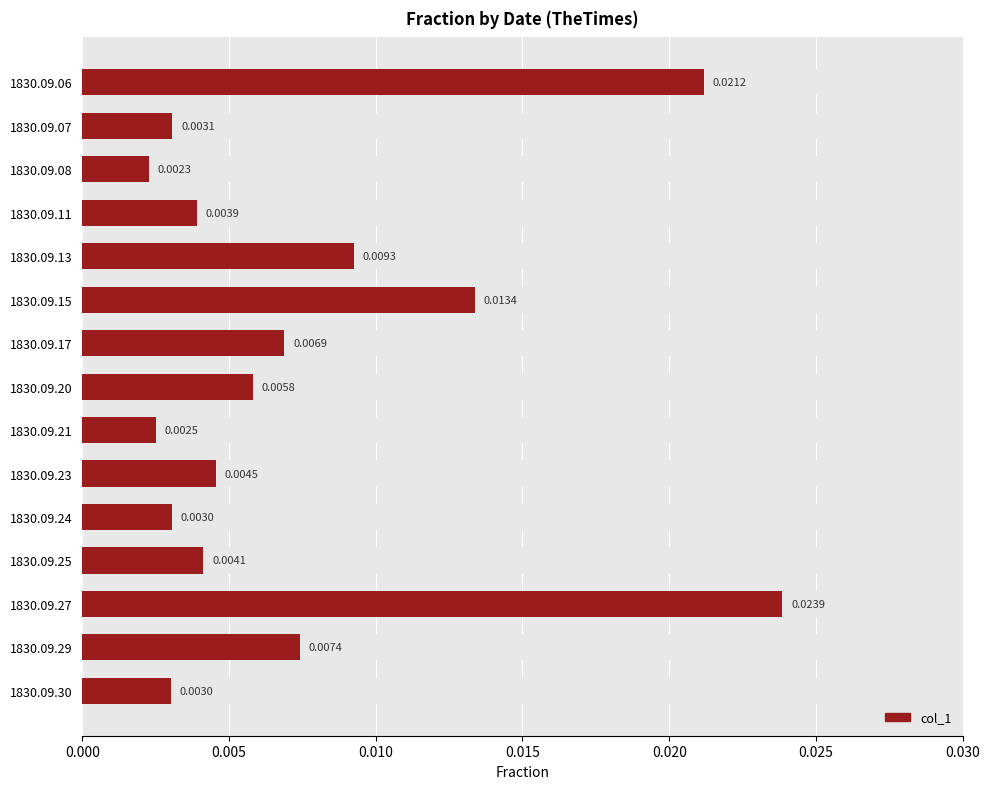

Between 1830.09.17 and 1830.09.13, which is larger?

1830.09.13